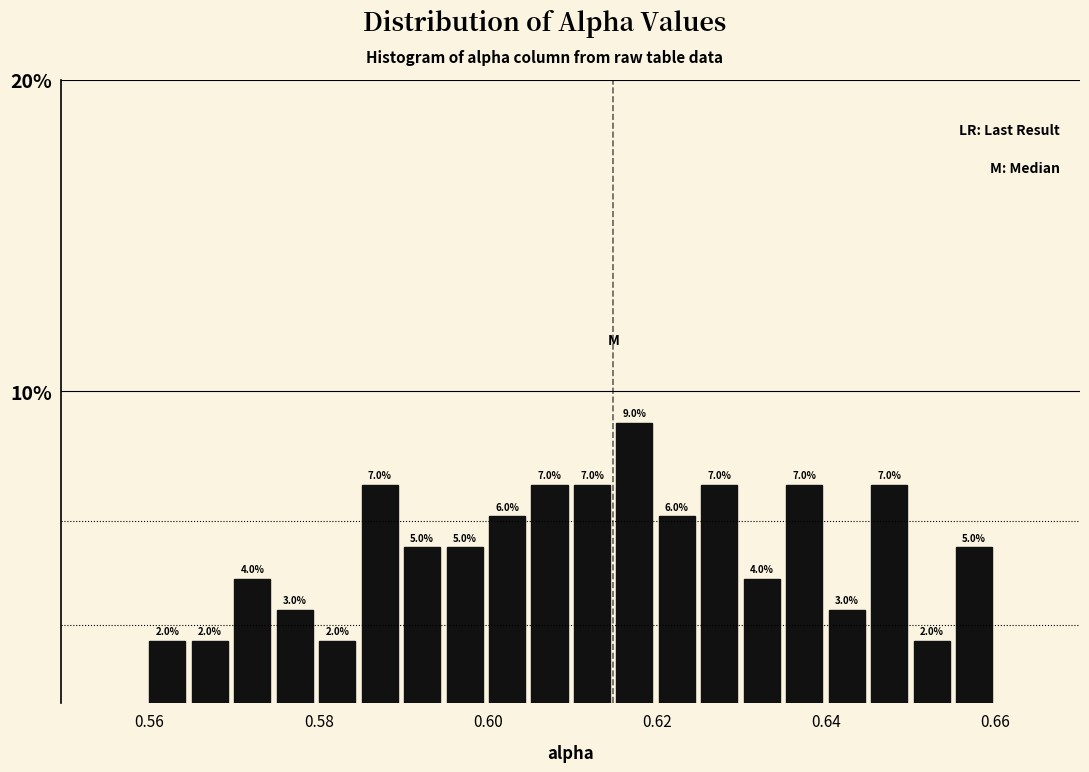

Read against the x-axis, roughly where is the centre of the tallest bar?

0.618